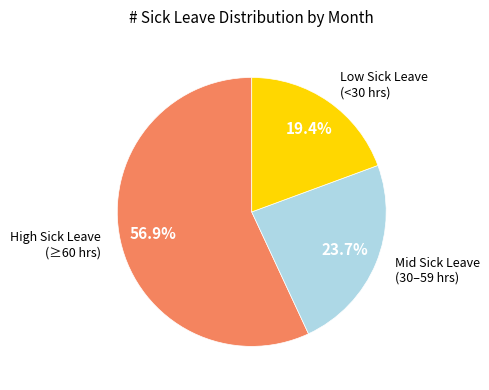

How many segments does this pie chart have?

3